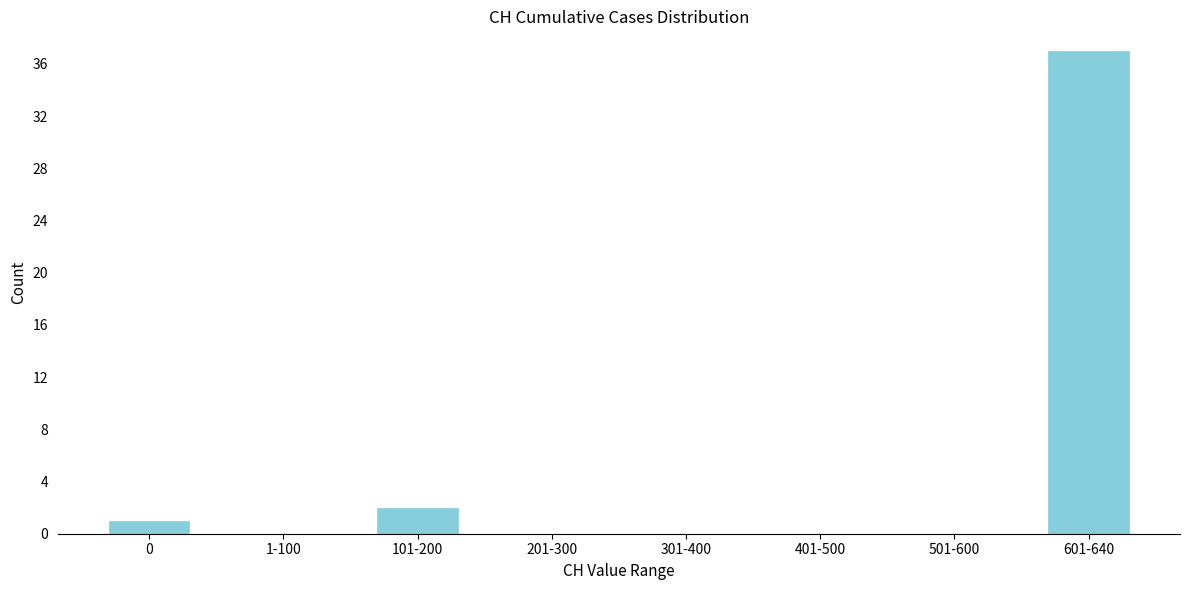

Reading left to right, what are all the values shown in this chart?

0=1	1-100=0	101-200=2	201-300=0	301-400=0	401-500=0	501-600=0	601-640=37